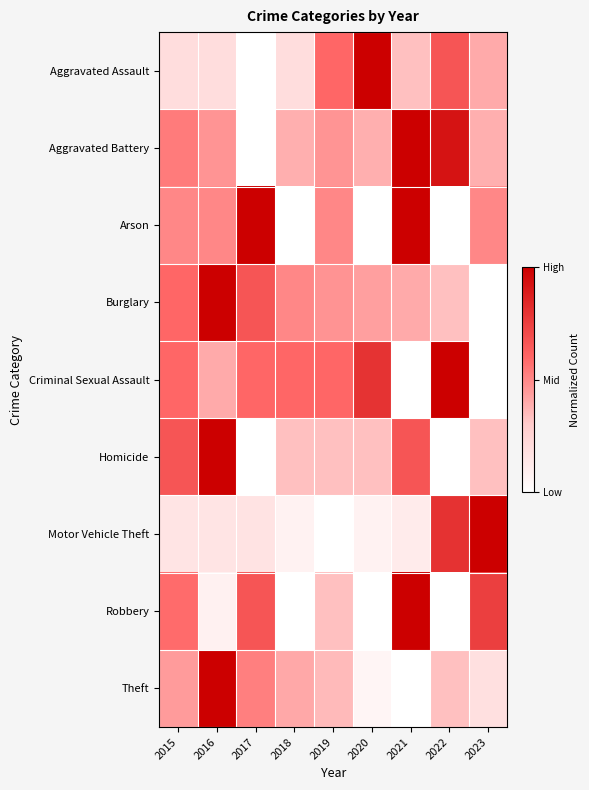

What is the greatest value displayed?

1.0